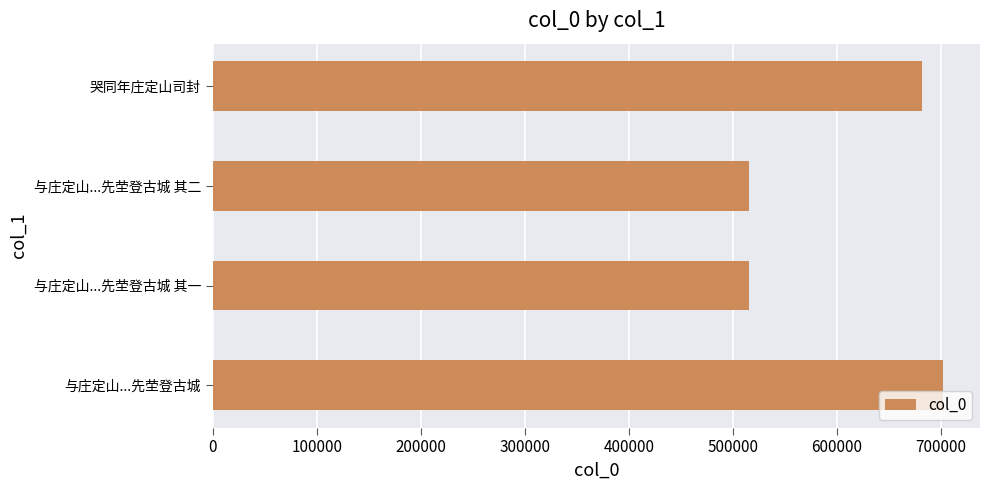

Which category has the highest value across all series?

与庄定山...先茔登古城